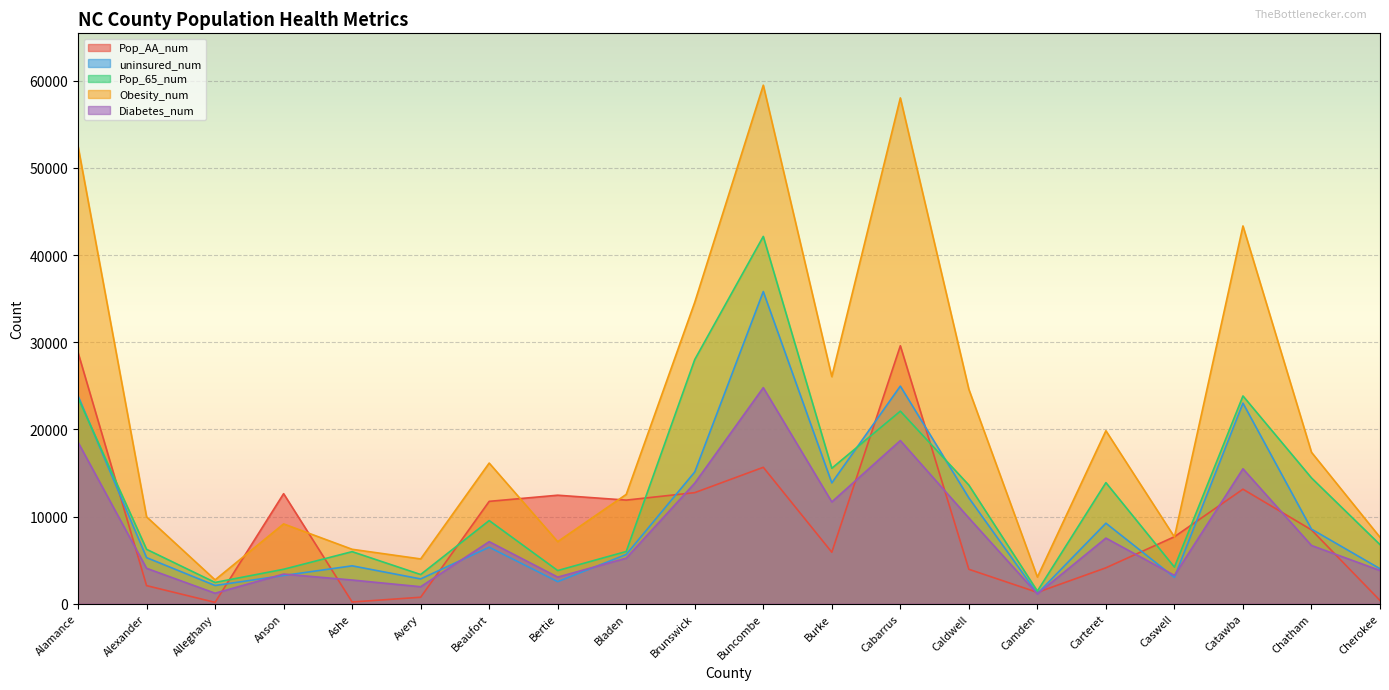

How many data points in Pop_AA_num are less than 8471?

10